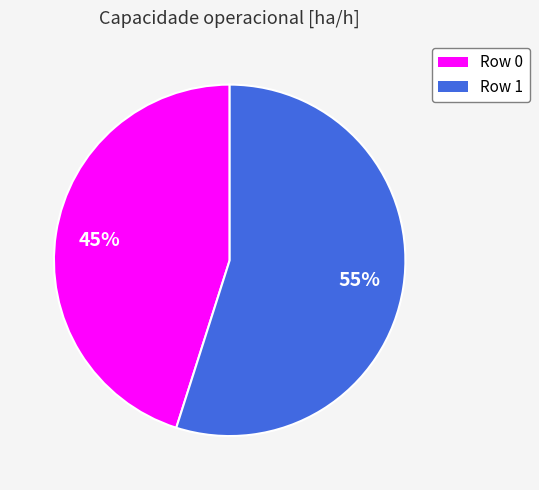

Count the number of slices in the pie.

2